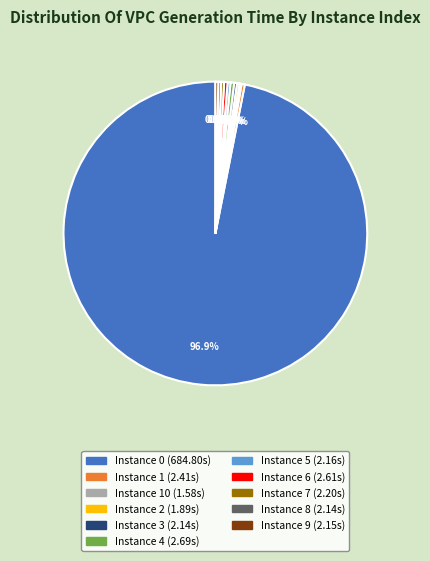

Is there a majority slice in this chart?

Yes